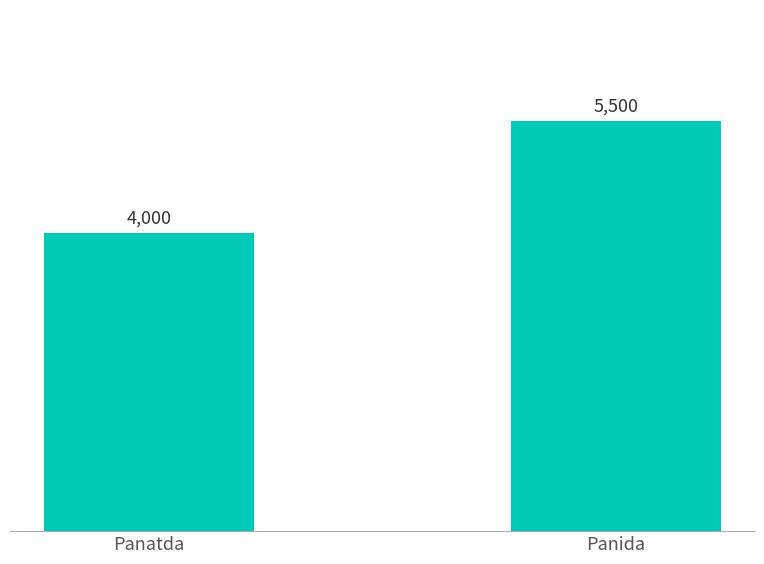

What is the ratio of the value at Panida to the value at Panatda?

1.4